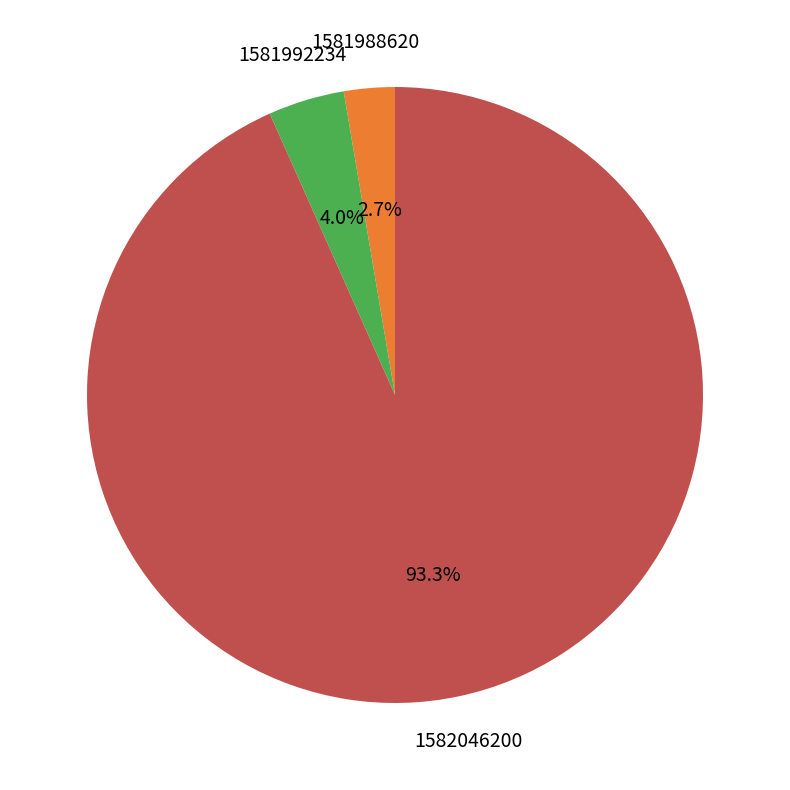

To the nearest percent, what is the average slice percentage?

33%